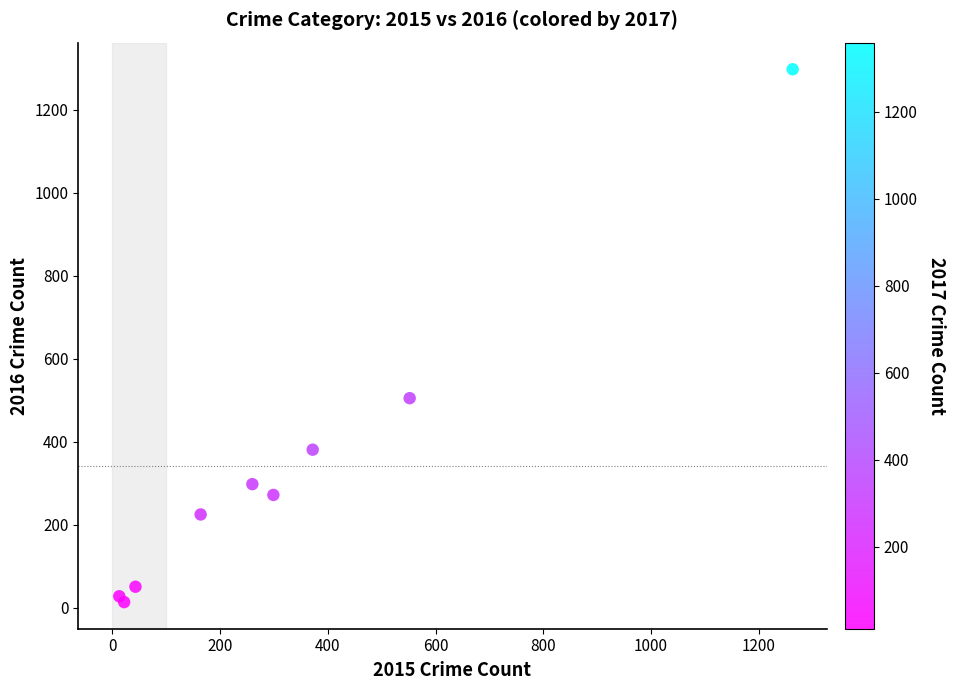

What Y value in the scatter plot is closest to 655?

505